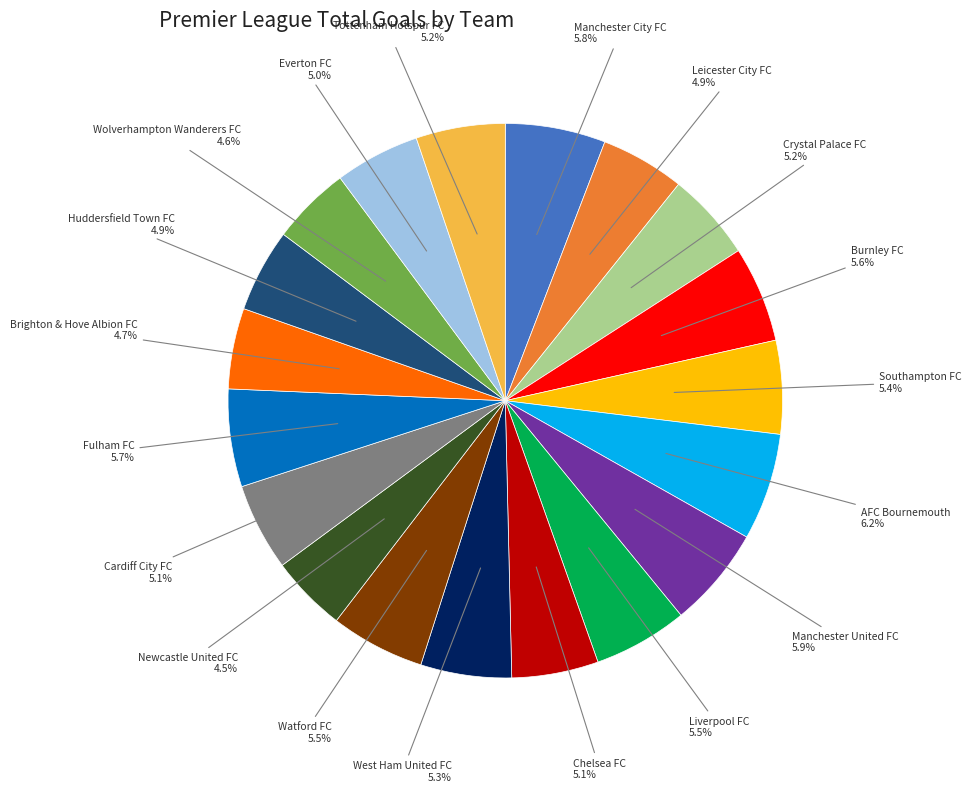

Is the sum of AFC Bournemouth and Watford FC greater than half?

No